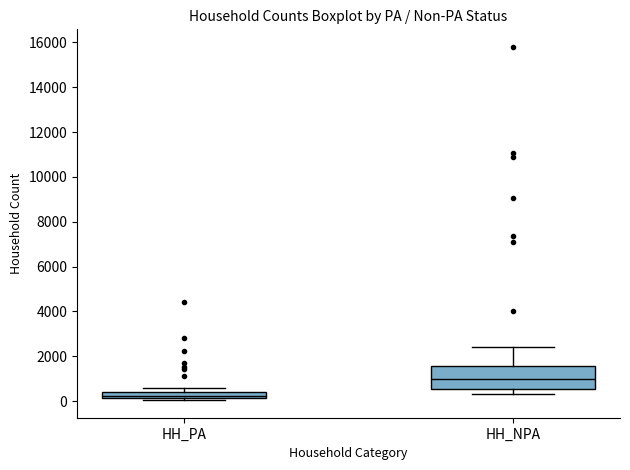

Where does the lower whisker of the box for HH_NPA end on the y-axis? The values are not printed on the chart, so give them approximately, as read against the axis.

400